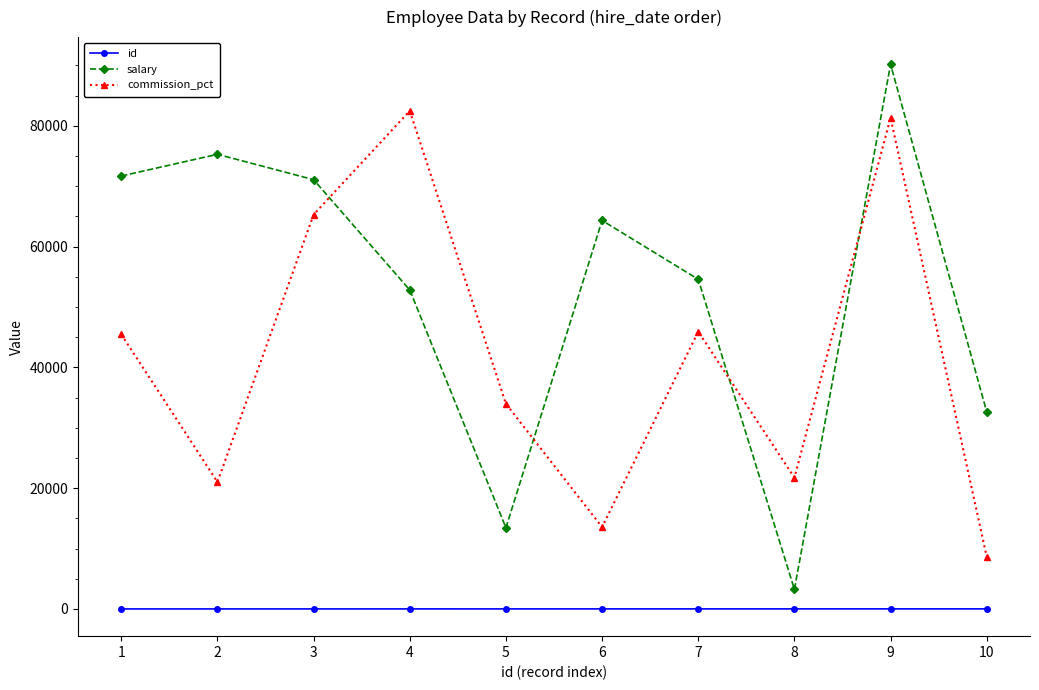

What is the sum of all commission_pct values?

419448